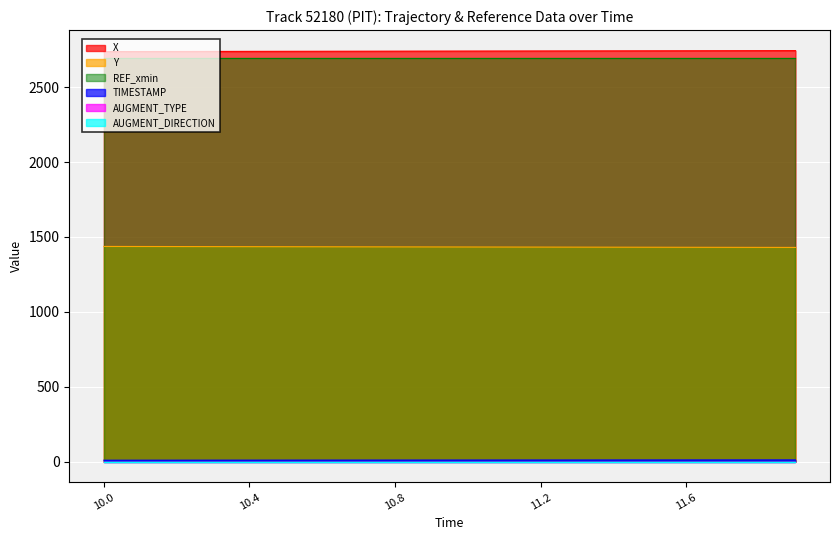

Which series has the largest range (max minus min)?

Y